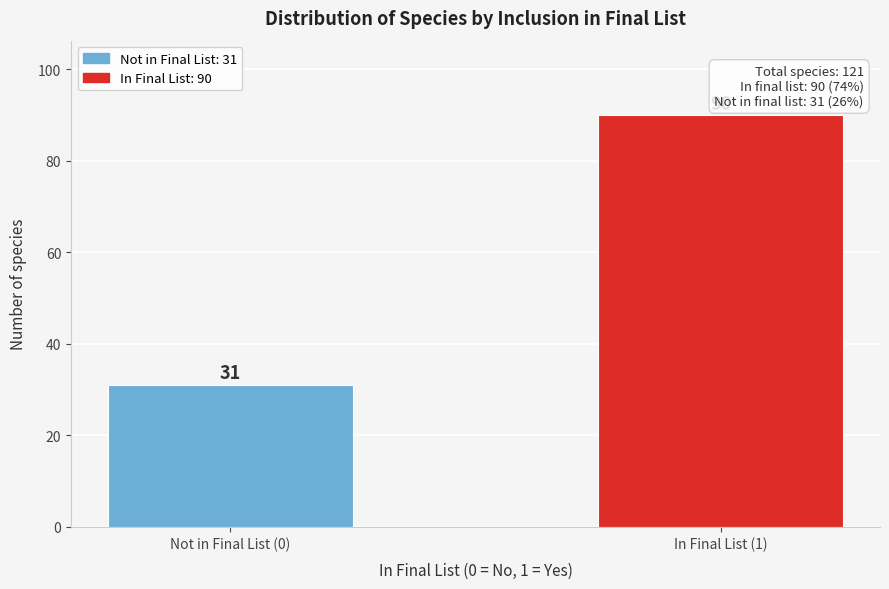

Reading right to left, what are all the values shown in this chart?

90	31